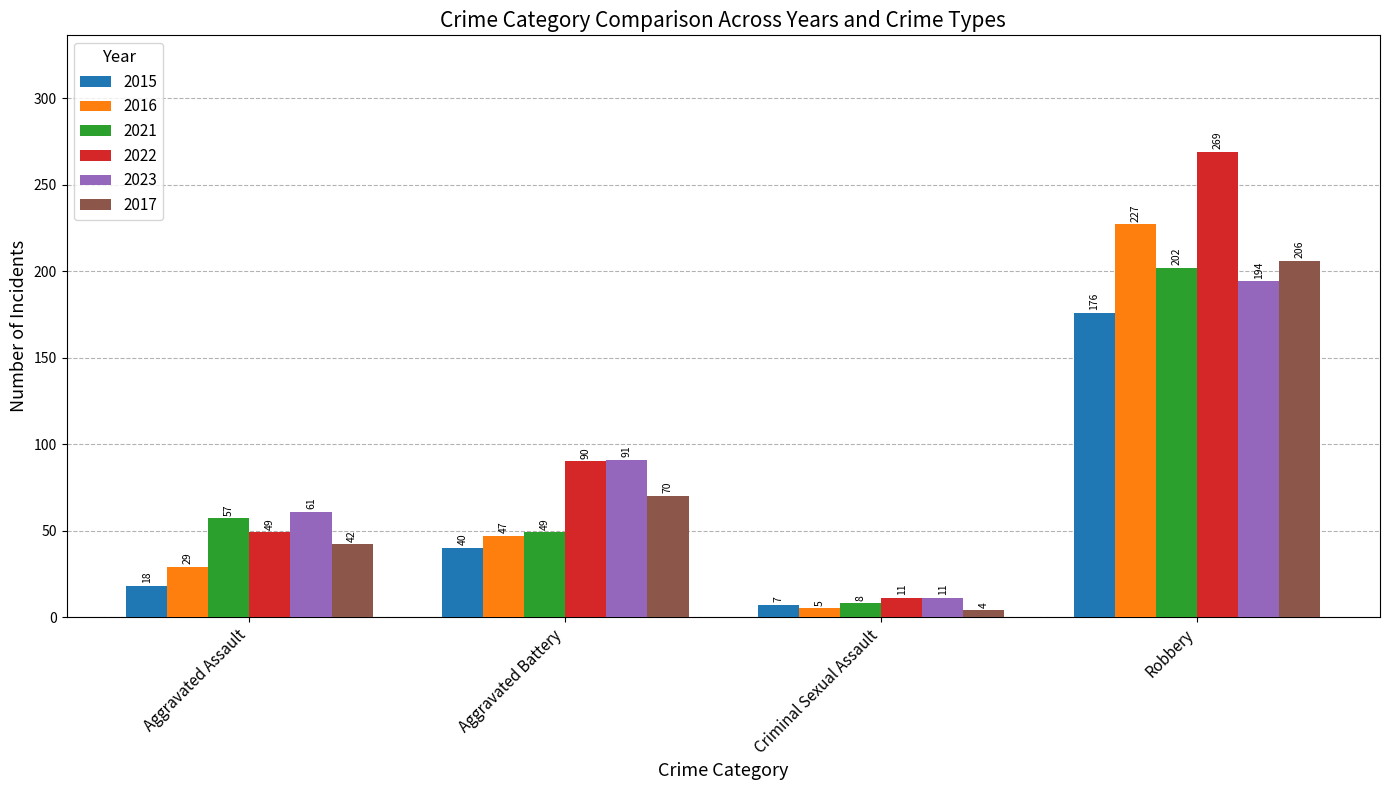

What is the average value of the 2015 series?

60